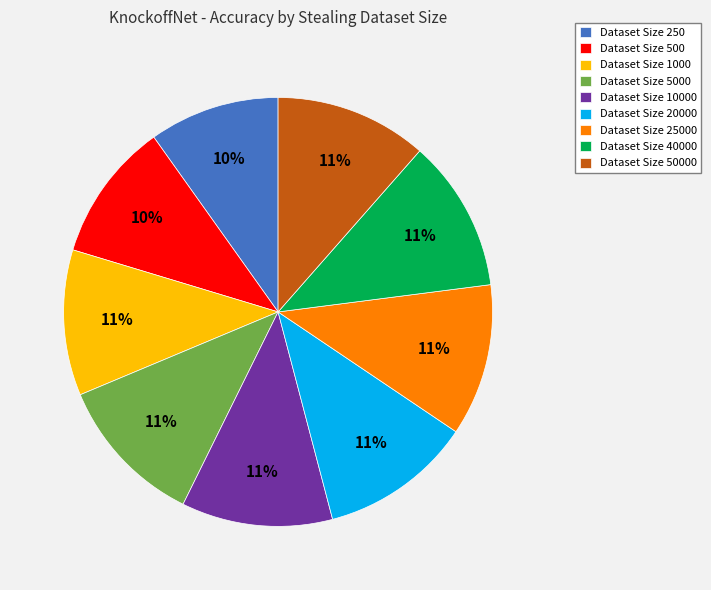

Between Dataset Size 40000 and Dataset Size 500, which is larger?

Dataset Size 40000